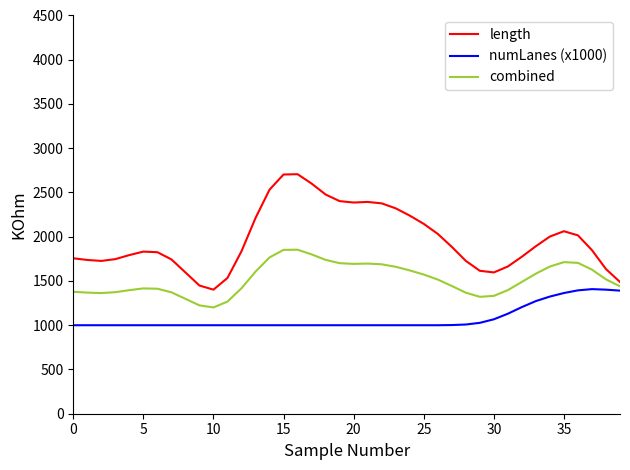

Which series has the largest range (max minus min)?

length